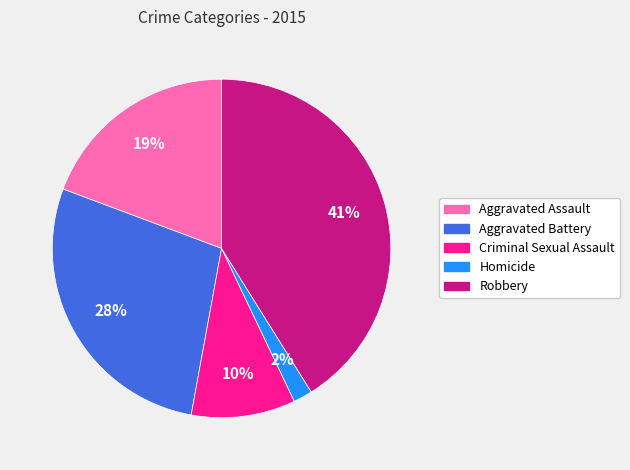

Which has a higher value, Aggravated Assault or Aggravated Battery?

Aggravated Battery